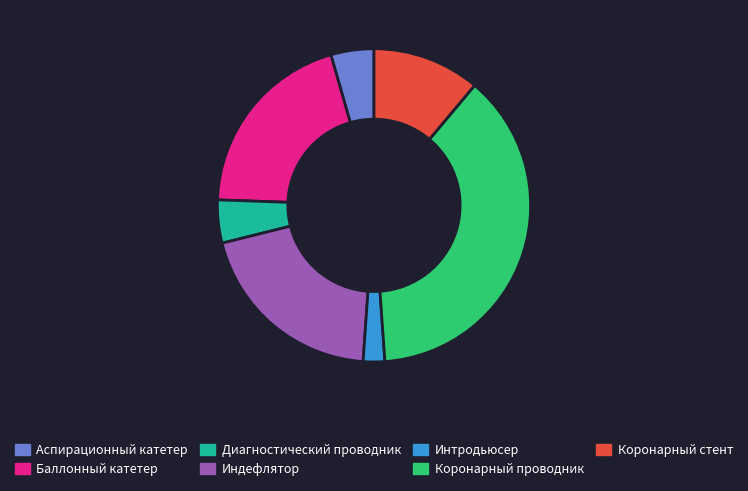

Do Индефлятор and Коронарный проводник together represent more than half of the pie?

Yes